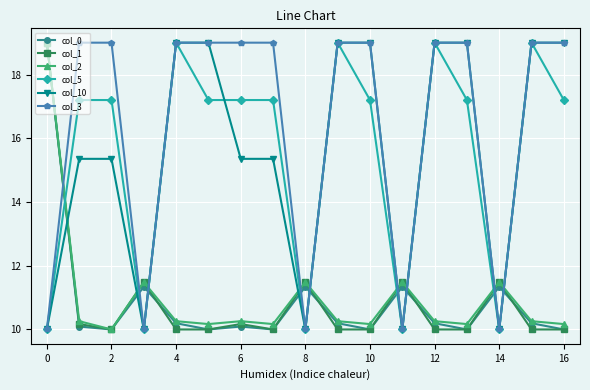

True or false: col_5 and col_10 cross at least once.

True